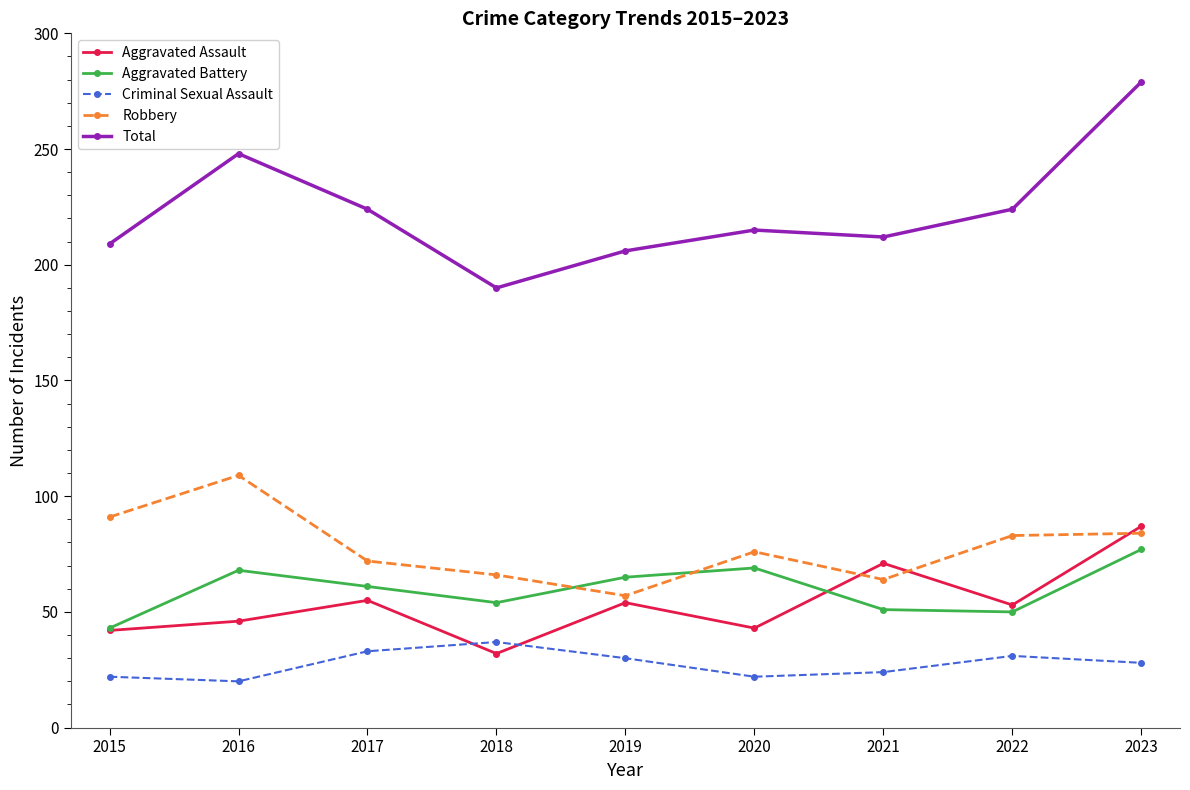

The Aggravated Battery series shows 69 at 2020. True or false?

True